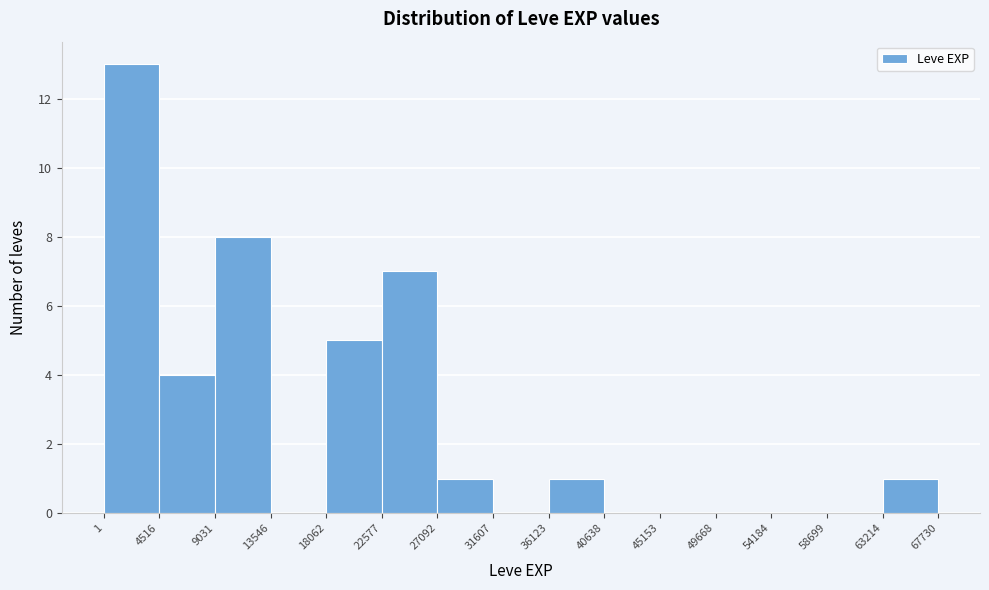

Reading left to right, list every bar in this chart as the range it spans on the x-axis followed by its height. The values are not printed on the chart, so give them approximately, as read against the axis.

1 to 4516: 13
4516 to 9031: 4
9031 to 13546: 8
13546 to 18062: 0
18062 to 22577: 5
22577 to 27092: 7
27092 to 31607: 1
31607 to 36123: 0
36123 to 40638: 1
40638 to 45153: 0
45153 to 49668: 0
49668 to 54184: 0
54184 to 58699: 0
58699 to 63214: 0
63214 to 67730: 1